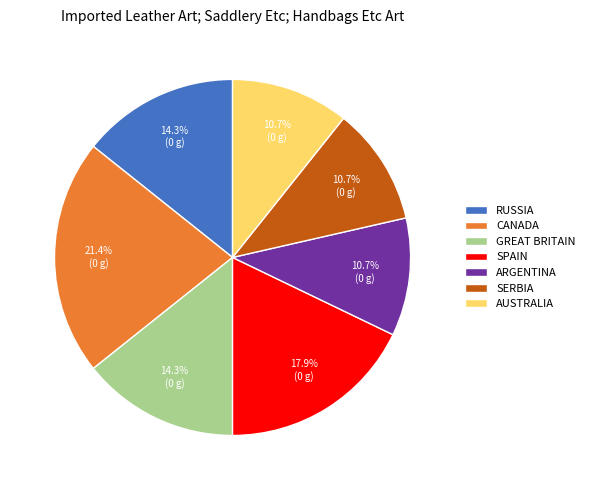

Which category has the biggest portion of the pie?

CANADA